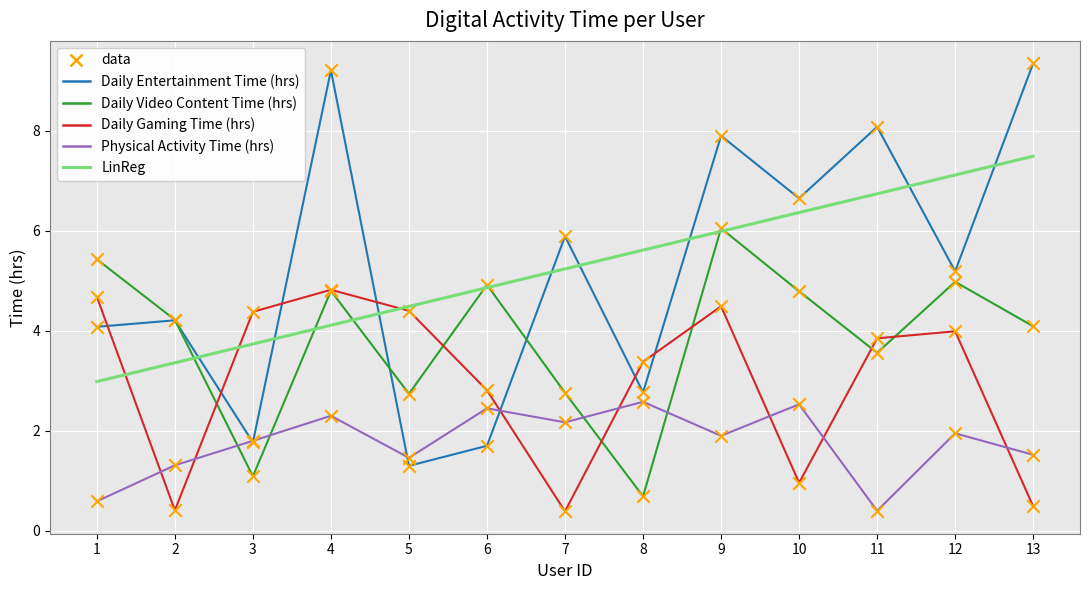

Which series has the largest Y range (max minus min)?

Daily Entertainment Time (hrs)